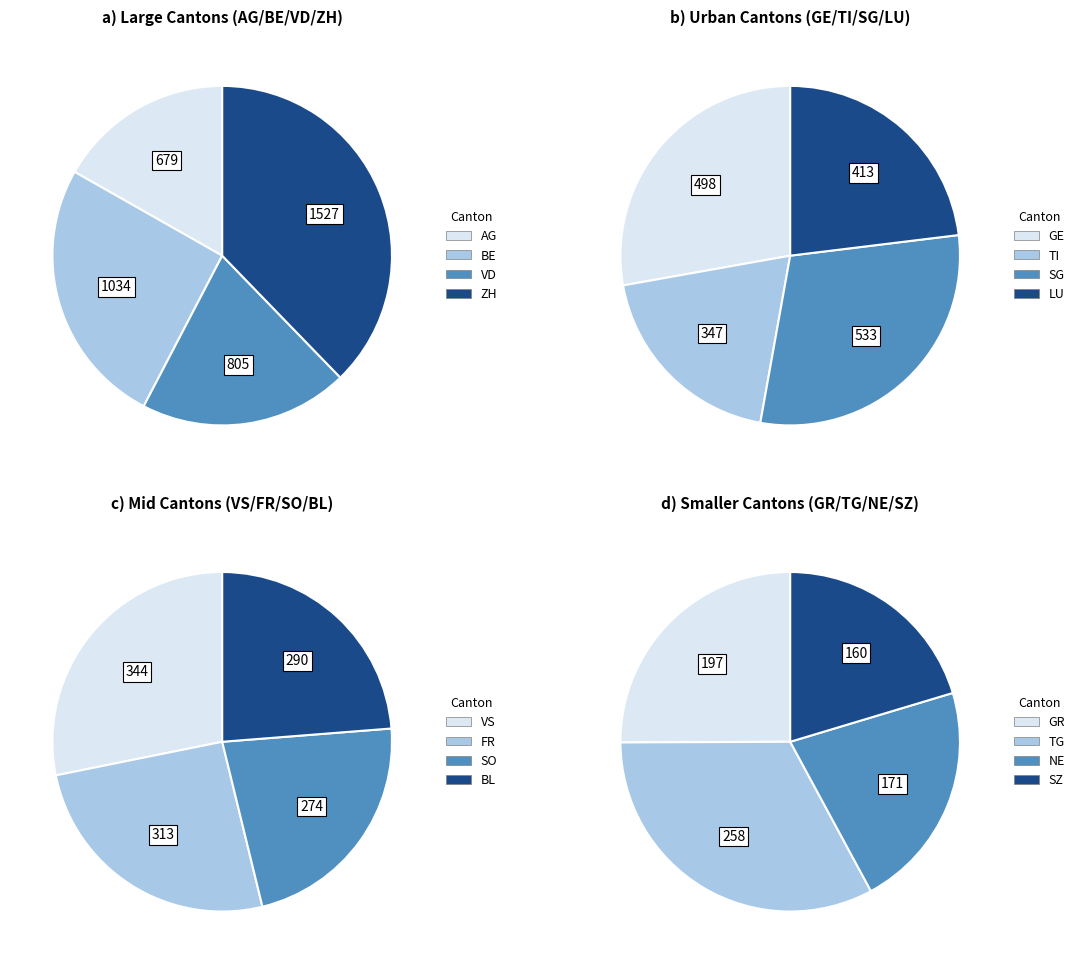

Is there a majority slice in this chart?

No